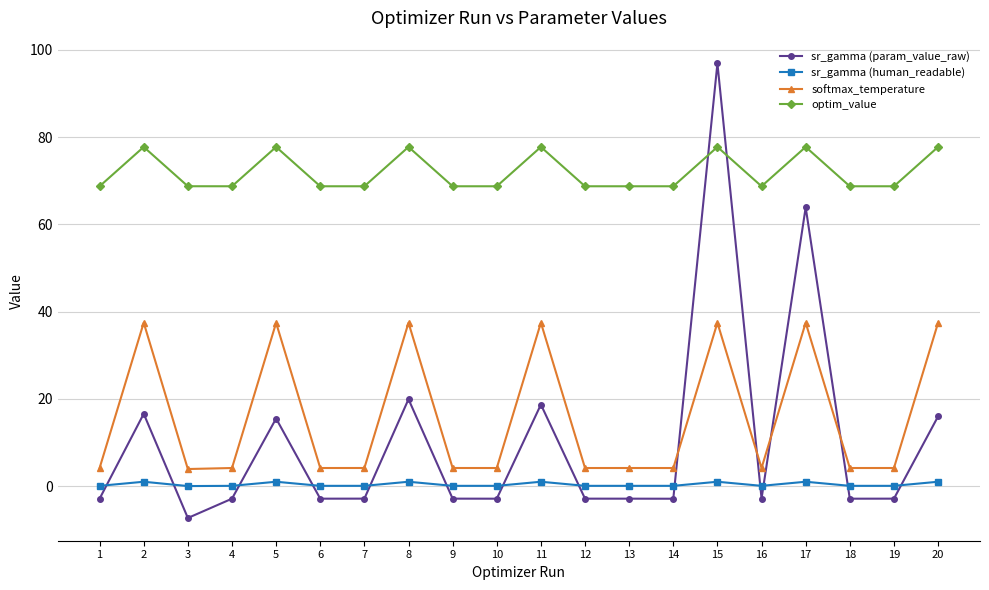

True or false: softmax_temperature has more than 1 points higher than both neighbors.

True